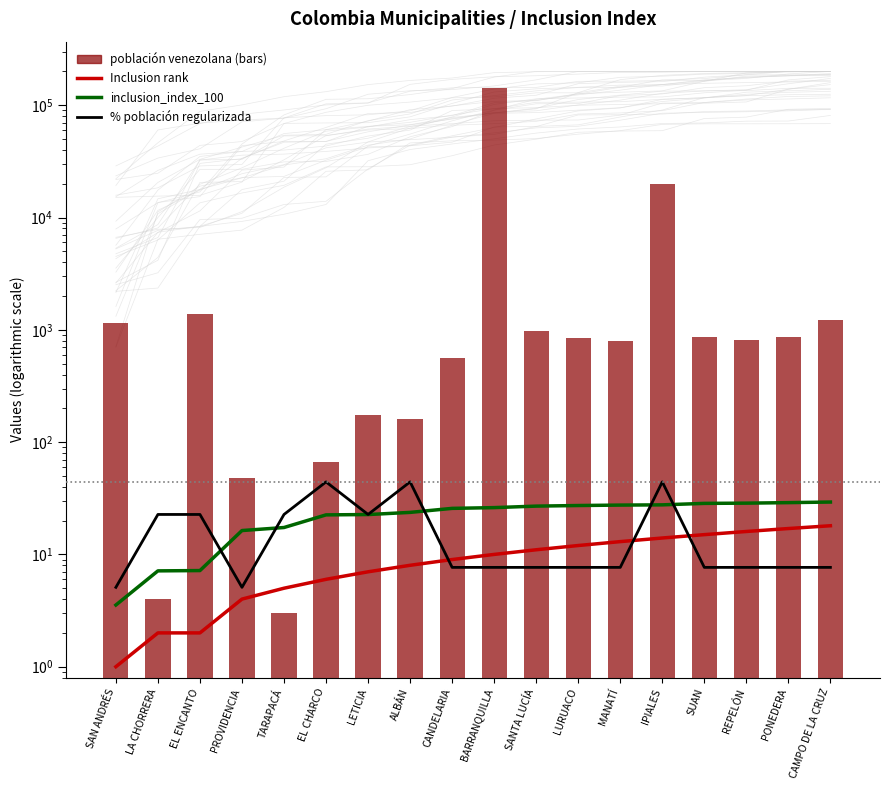

What is the label of the 14th bar from the right?

TARAPACÁ